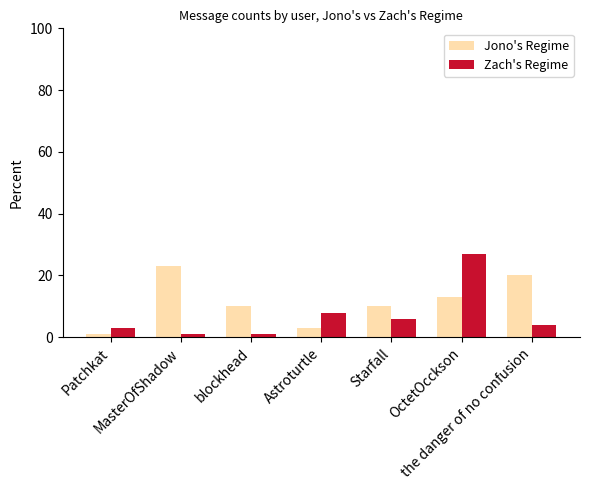

Between Patchkat and the danger of no confusion, which series saw the biggest shift?

Jono's Regime